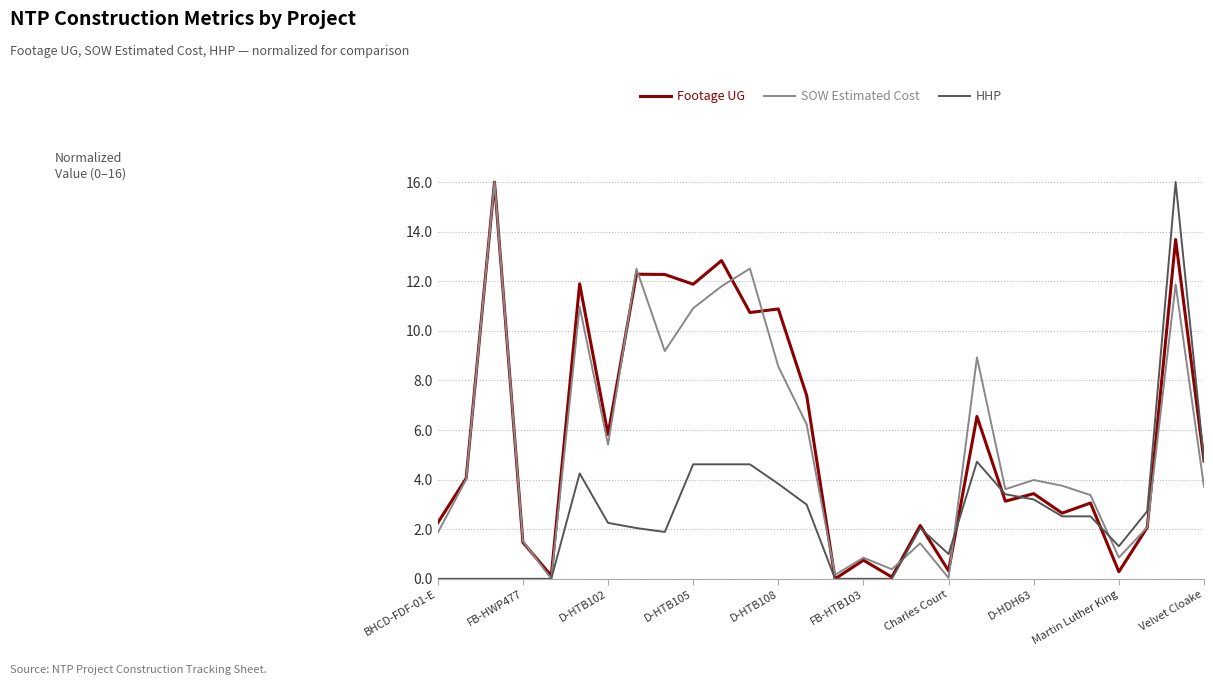

What is the maximum value shown in the chart?

16.0